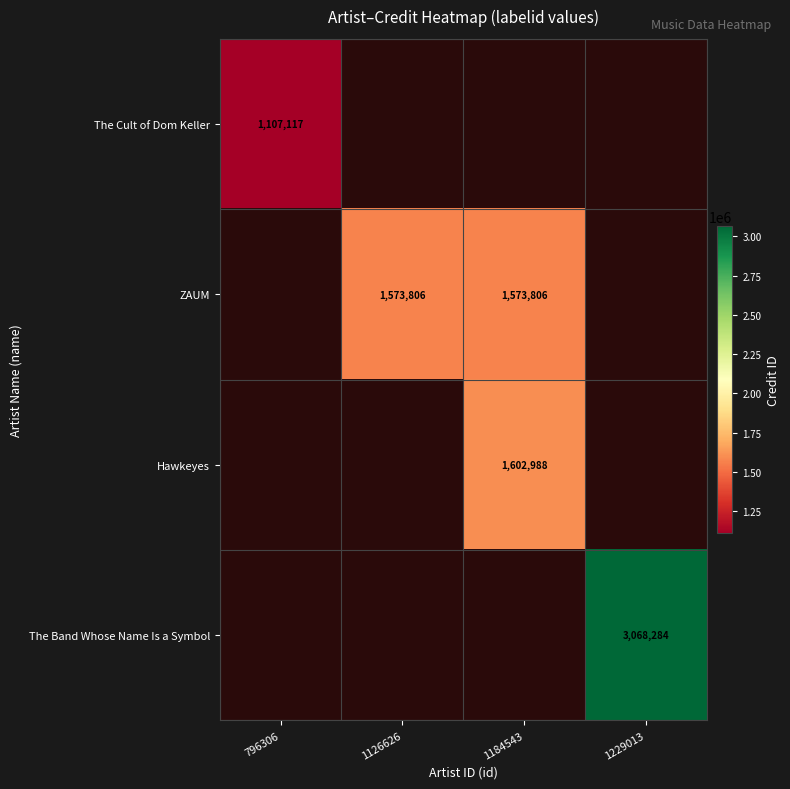

What is the smallest value displayed?

1107117.0